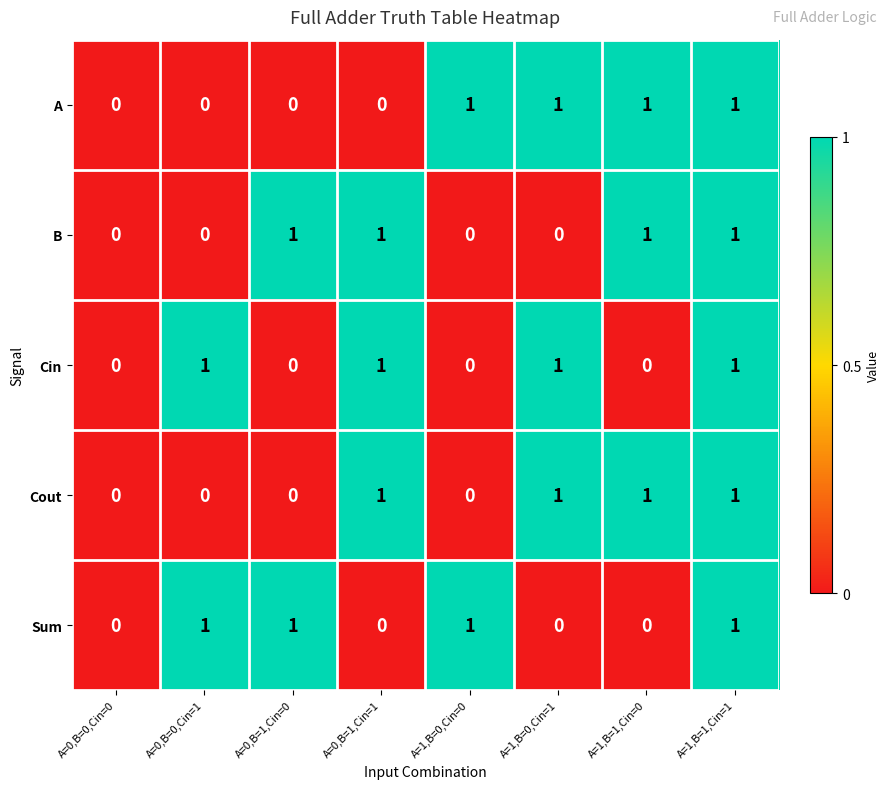

The Cin series shows 1 at A=1,B=1,Cin=1. True or false?

True